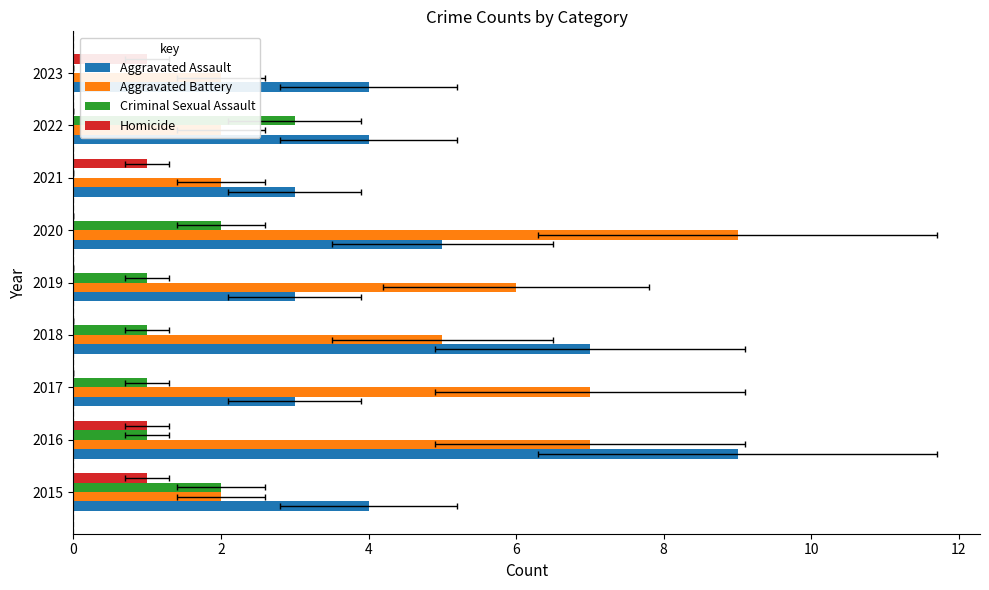

What is the spread (max minus min) of values at 2016?

8